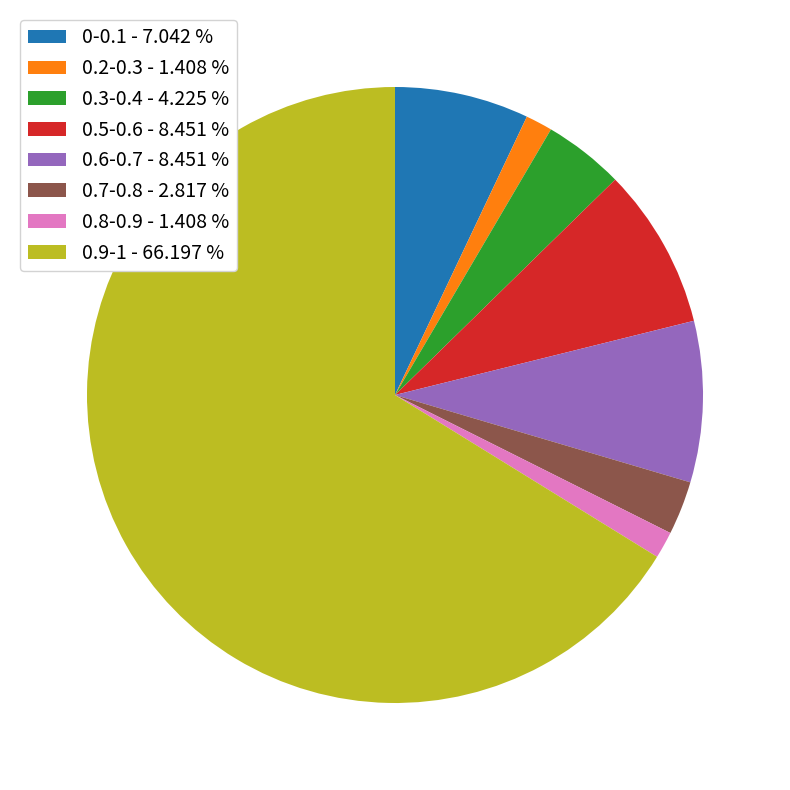

The 0.9-1 slice represents 66% of the pie. True or false?

True